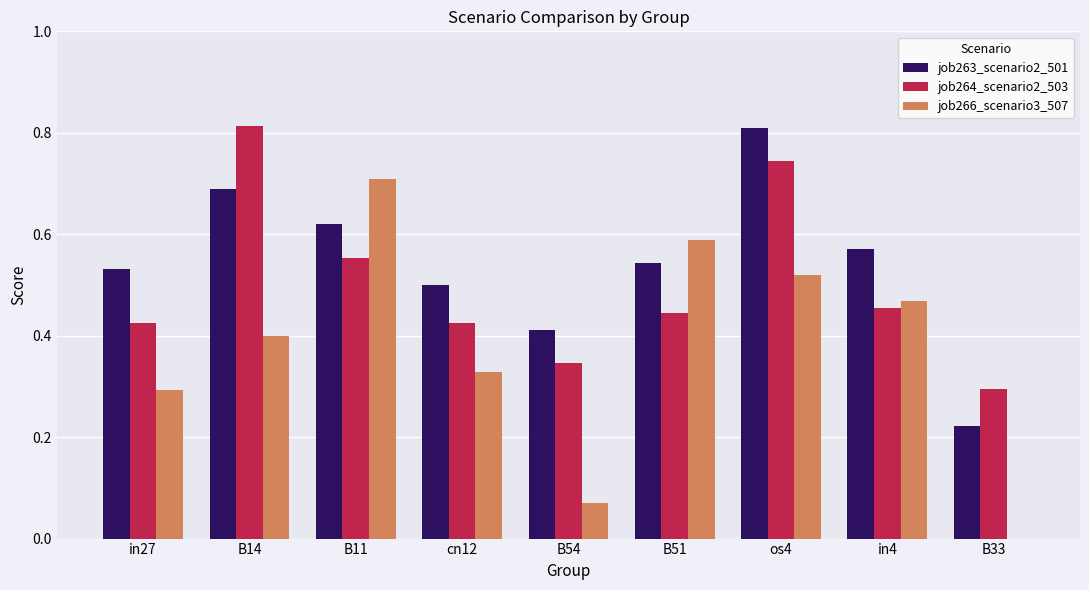

Between B51 and os4, which series saw the biggest shift?

job264_scenario2_503